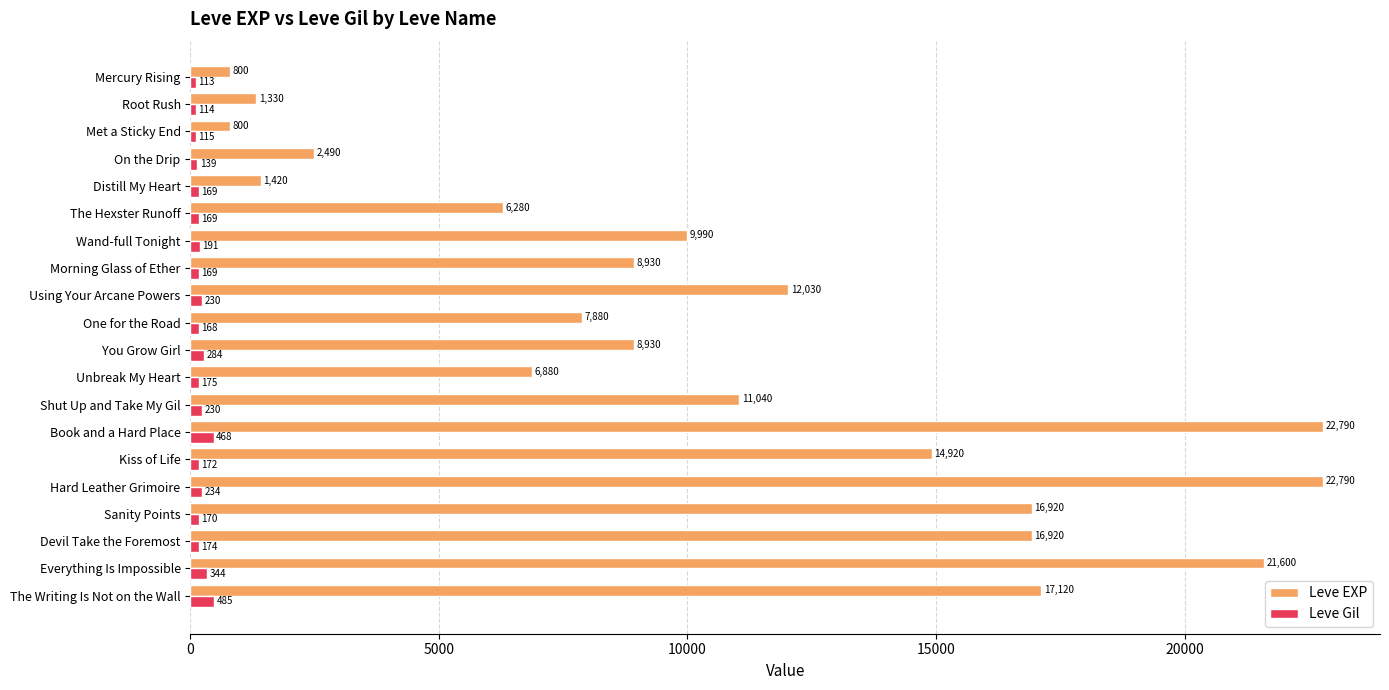

Which label corresponds to the smallest value in the chart?

Mercury Rising